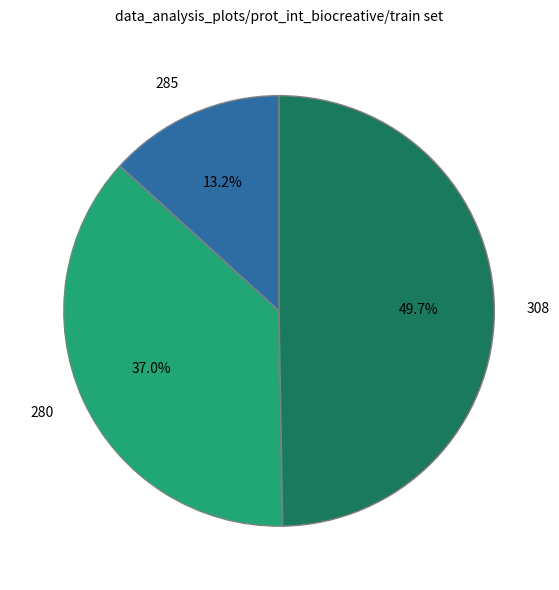

Between 280 and 308, which is larger?

308